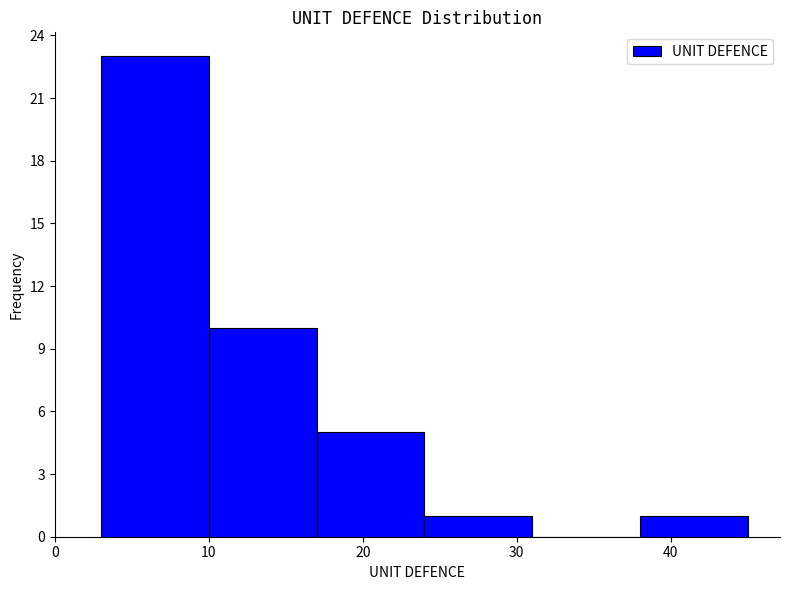

How tall is the bar that spans 10 to 17 on the x-axis? The values are not printed on the chart, so give them approximately, as read against the axis.

10